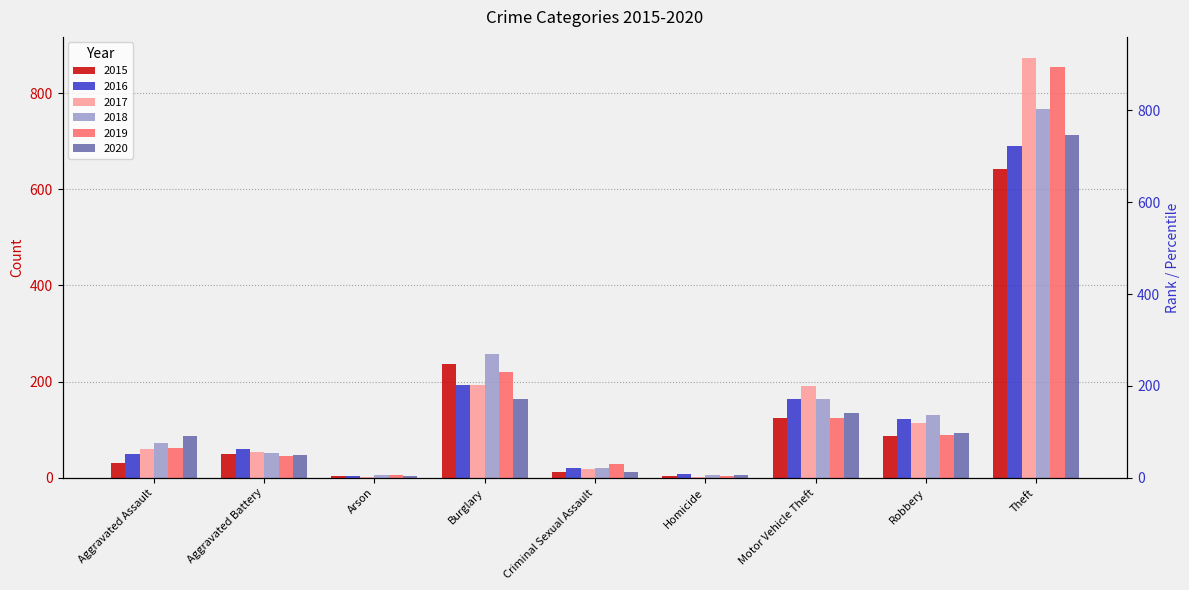

At Homicide, list the series in order from smallest to largest.

2017, 2019, 2015, 2018, 2020, 2016